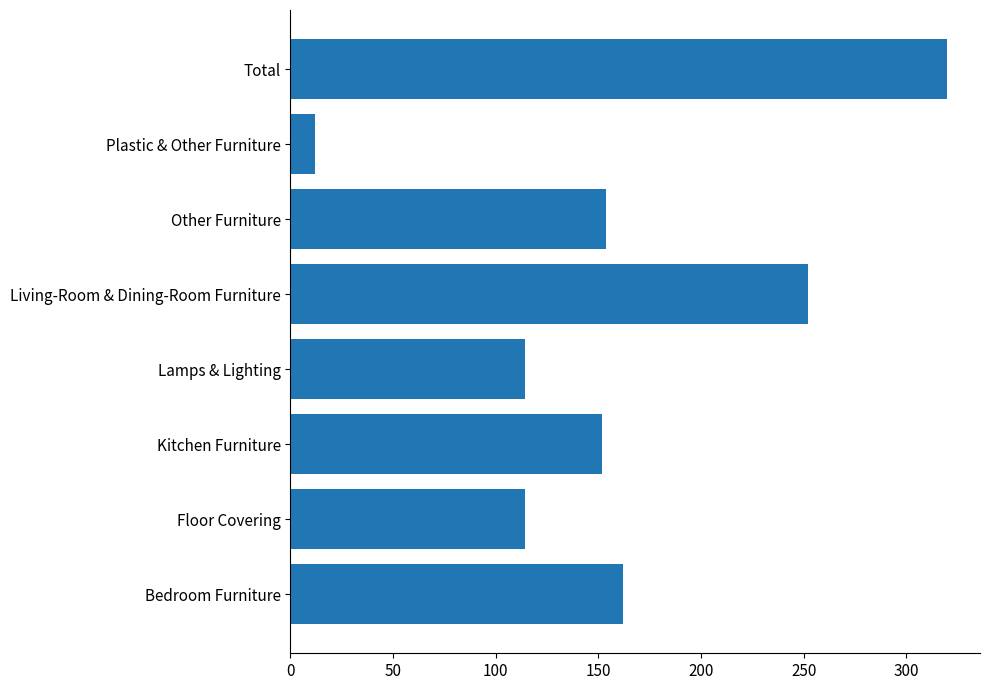

What value does the data have at Living-Room & Dining-Room Furniture?

251.9